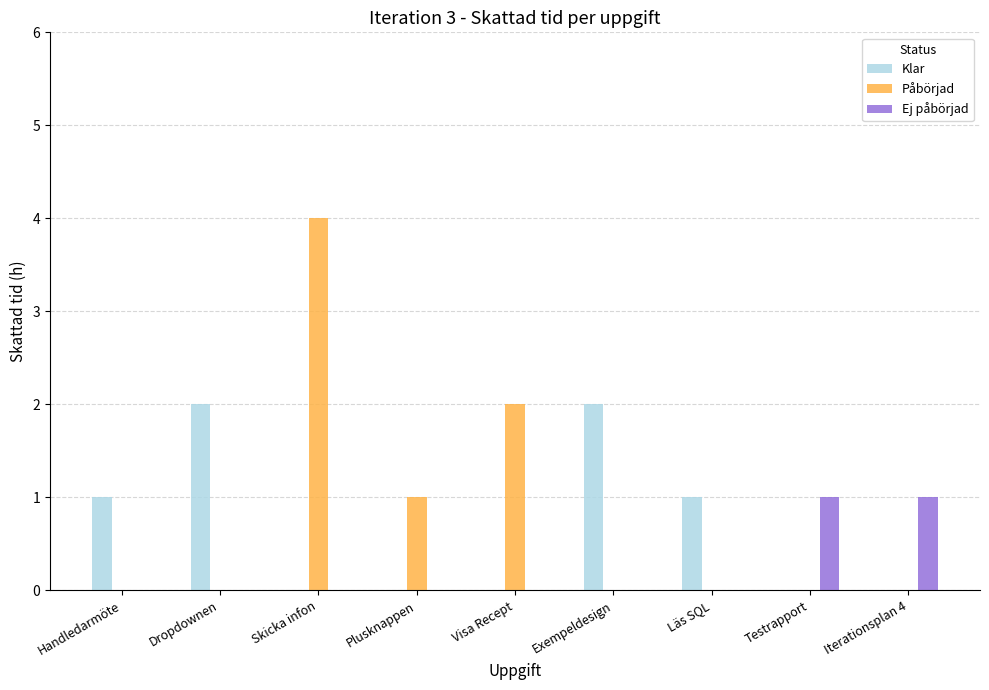

What is the maximum value for Påbörjad?

4